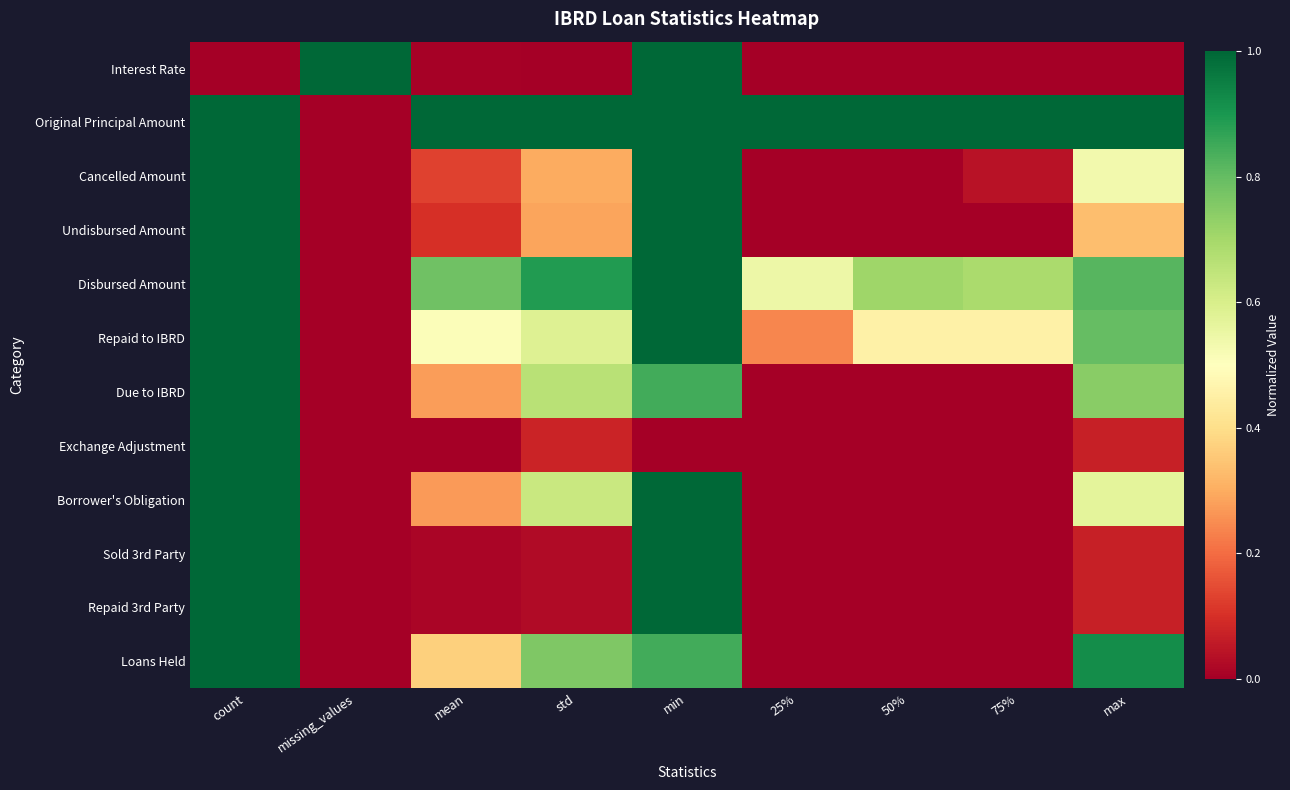

Which series changed the most between missing_values and mean?

Original Principal Amount